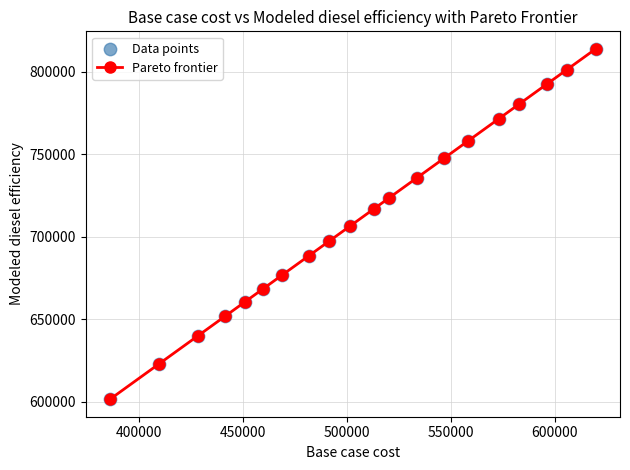

What is the value of the 17th point from the left?

780243.8